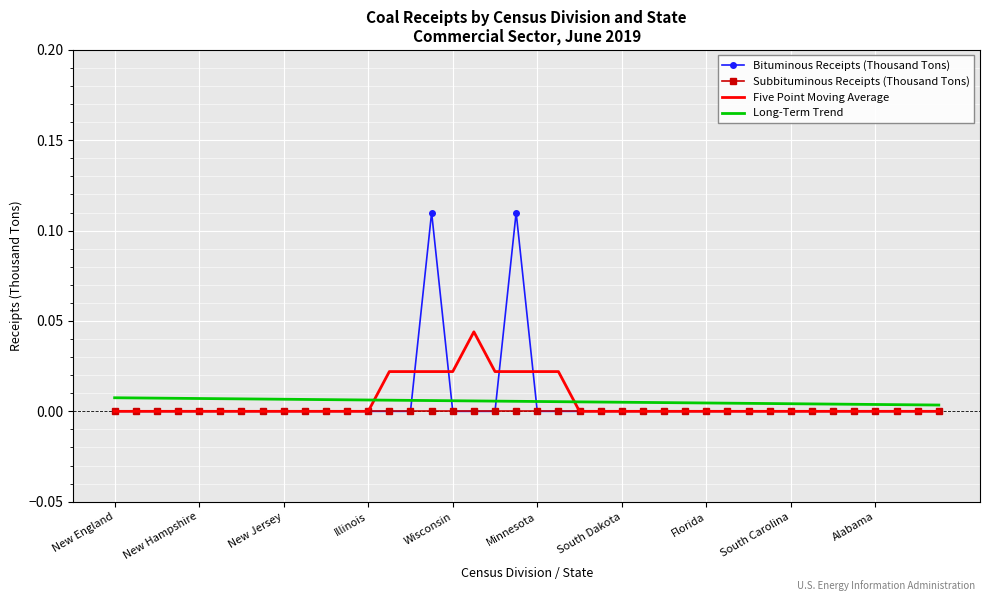

Which series has the widest spread of values?

Bituminous Receipts (Thousand Tons)